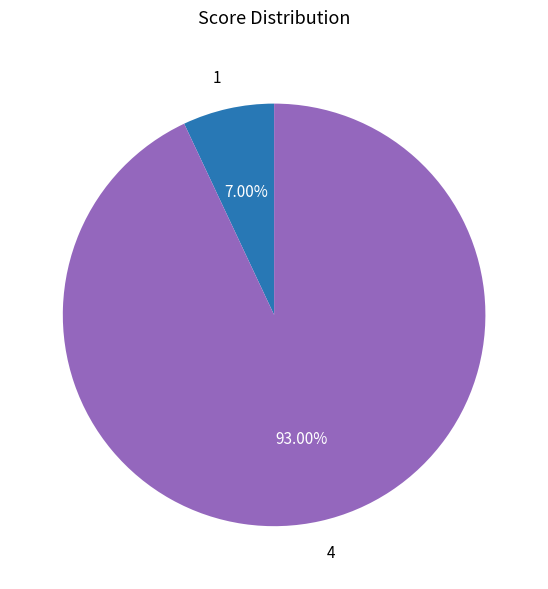

Is it true that 4 is 84% of the pie?

False